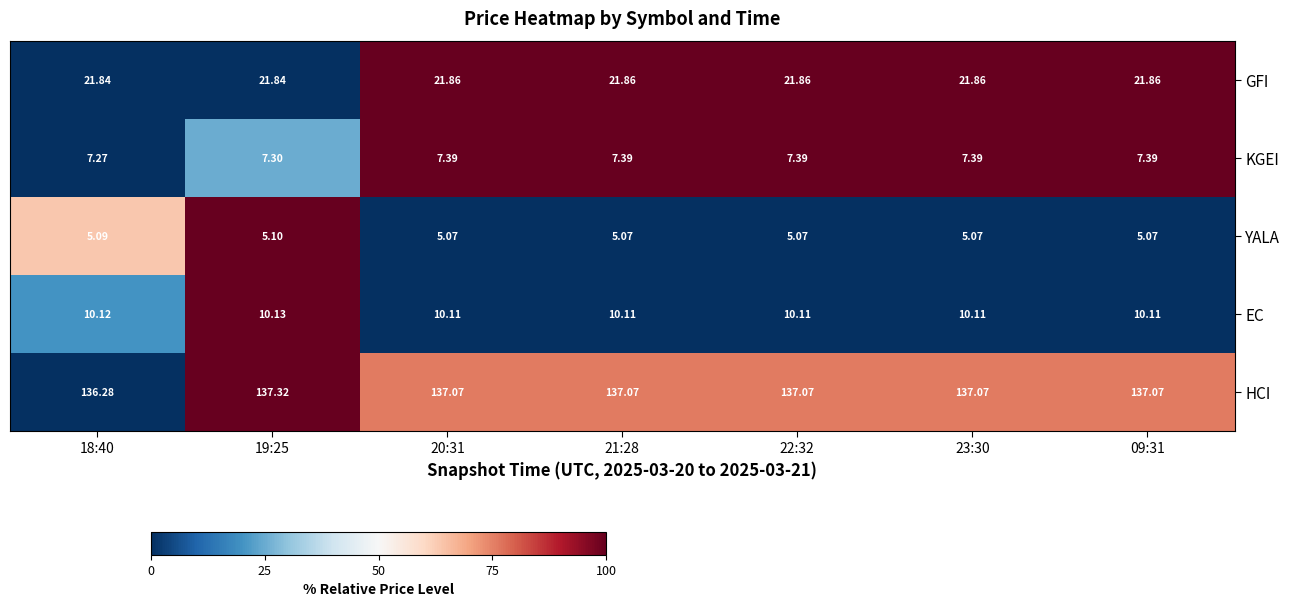

Which series has the largest total across all categories?

HCI